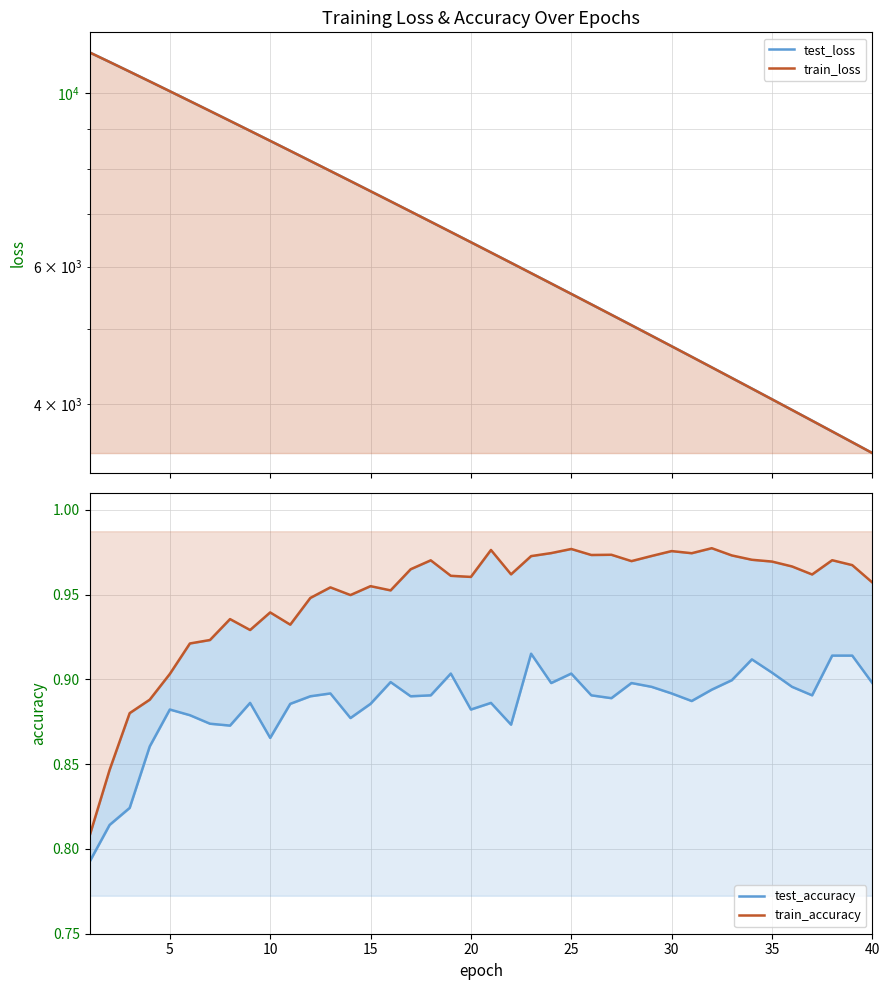

True or false: test_accuracy and train_loss cross at least once.

False